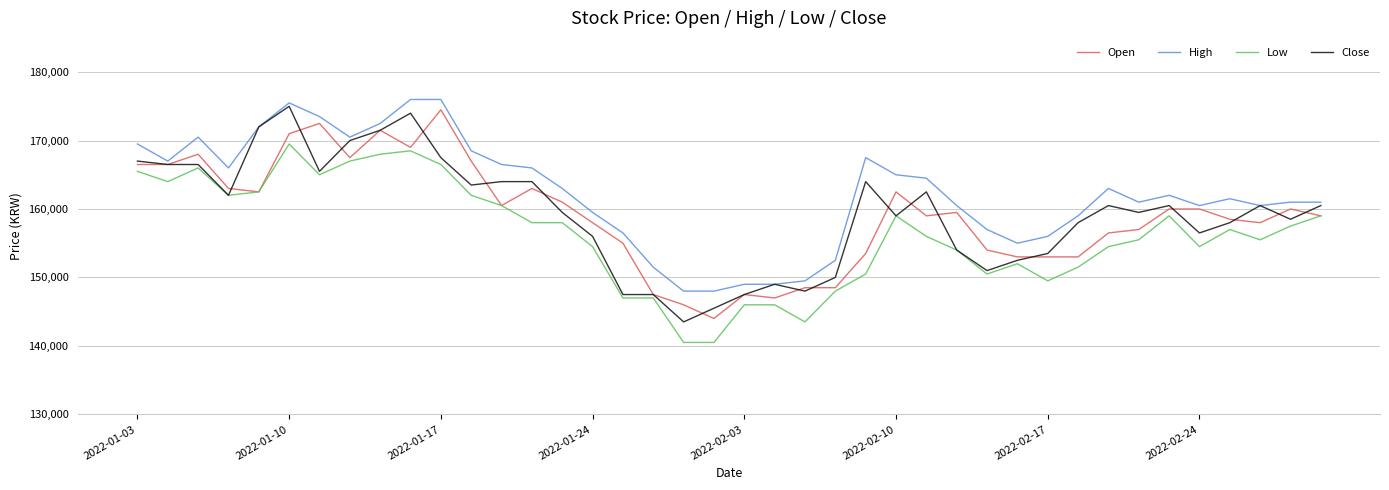

True or false: Low and High intersect in this chart.

False